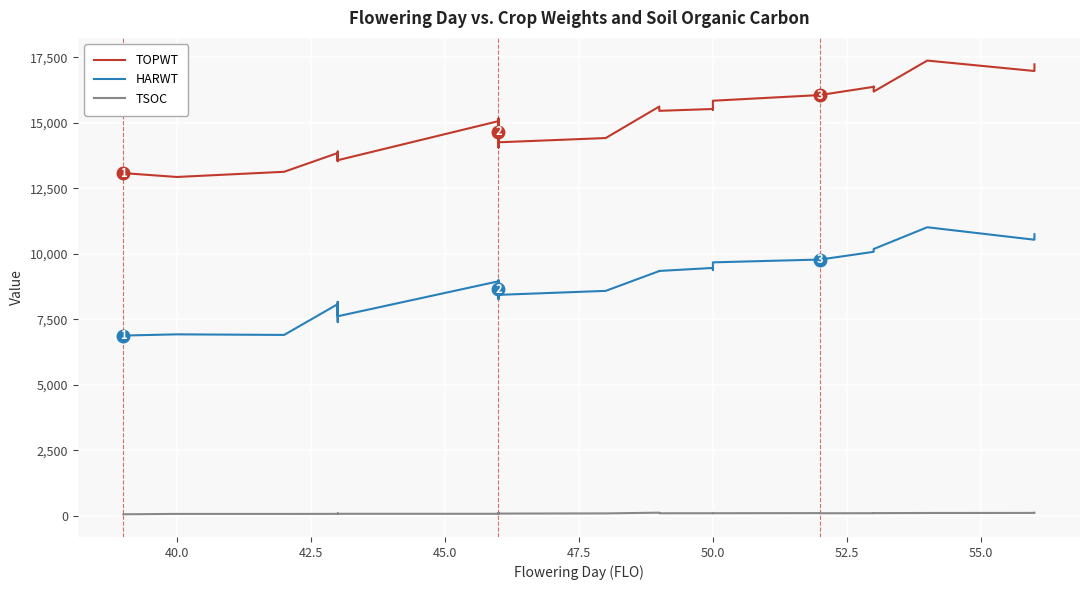

True or false: HARWT has more than 1 interior local peaks.

True